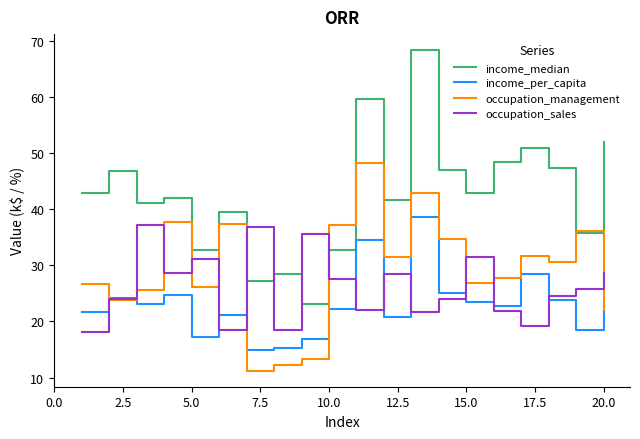

What is the smallest value displayed?

11.2